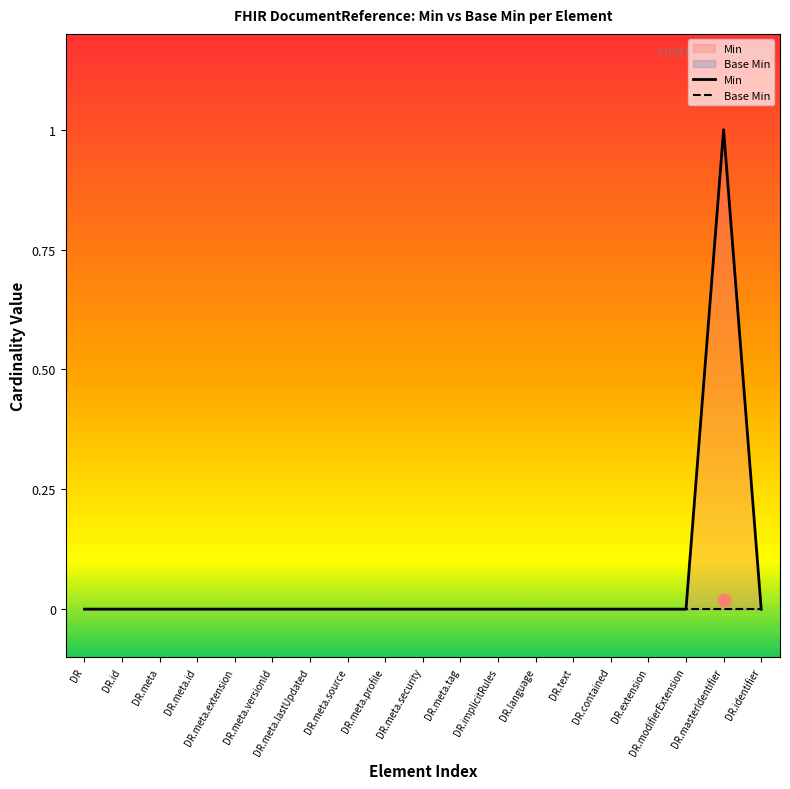

Which series has the largest total across all categories?

Min